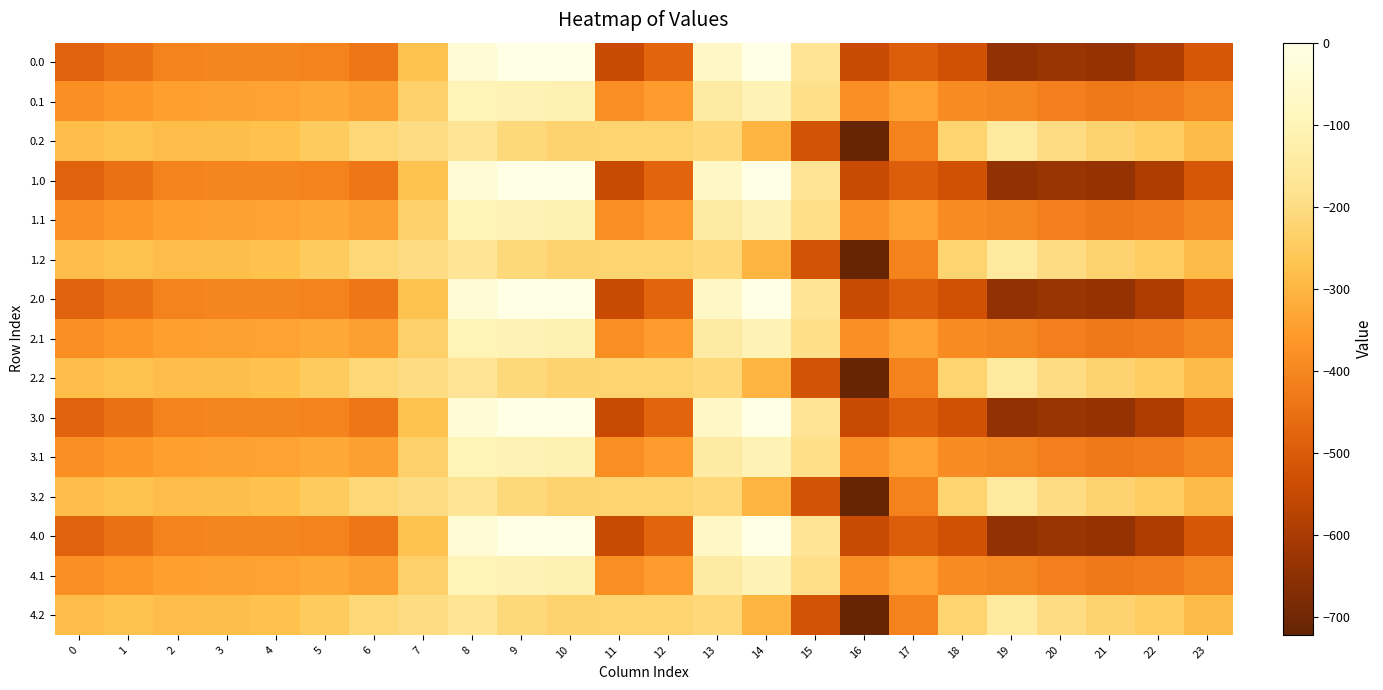

Reading left to right, what are all the values shown in this chart?

0.0: 0=-482.0	1=-449.5	2=-410.3	3=-404.4	4=-404.9	5=-410.8	6=-435.0	7=-270.7	8=-35.0	9=0.0	10=0.0	11=-544.3	12=-477.2	13=-70.2	14=-0.3	15=-172.8	16=-545.4	17=-493.8	18=-529.6	19=-644.5	20=-629.9	21=-638.4	22=-592.3	23=-511.3
0.1: 0=-384.6	1=-361.1	2=-347.9	3=-342.7	4=-339.6	5=-329.5	6=-345.2	7=-234.9	8=-102.3	9=-104.8	10=-114.0	11=-384.7	12=-350.8	13=-141.2	14=-105.5	15=-190.4	16=-380.5	17=-340.1	18=-388.5	19=-399.7	20=-414.5	21=-432.4	22=-419.9	23=-399.4
0.2: 0=-287.1	1=-272.7	2=-285.5	3=-281.0	4=-274.4	5=-248.1	6=-216.4	7=-199.0	8=-169.5	9=-209.6	10=-228.0	11=-225.2	12=-224.3	13=-212.2	14=-301.9	15=-522.2	16=-721.2	17=-409.5	18=-223.1	19=-151.1	20=-199.2	21=-226.4	22=-247.4	23=-287.5
1.0: 0=-482.0	1=-449.5	2=-410.3	3=-404.4	4=-404.9	5=-410.8	6=-435.0	7=-270.7	8=-35.0	9=0.0	10=0.0	11=-544.3	12=-477.2	13=-70.2	14=-0.3	15=-172.8	16=-545.4	17=-493.8	18=-529.6	19=-644.5	20=-629.9	21=-638.4	22=-592.3	23=-511.3
1.1: 0=-384.6	1=-361.1	2=-347.9	3=-342.7	4=-339.6	5=-329.5	6=-345.2	7=-234.9	8=-102.3	9=-104.8	10=-114.0	11=-384.7	12=-350.8	13=-141.2	14=-105.5	15=-190.4	16=-380.5	17=-340.1	18=-388.5	19=-399.7	20=-414.5	21=-432.4	22=-419.9	23=-399.4
1.2: 0=-287.1	1=-272.7	2=-285.5	3=-281.0	4=-274.4	5=-248.1	6=-216.4	7=-199.0	8=-169.5	9=-209.6	10=-228.0	11=-225.2	12=-224.3	13=-212.2	14=-301.9	15=-522.2	16=-721.2	17=-409.5	18=-223.1	19=-151.1	20=-199.2	21=-226.4	22=-247.4	23=-287.5
2.0: 0=-482.0	1=-449.5	2=-410.3	3=-404.4	4=-404.9	5=-410.8	6=-435.0	7=-270.7	8=-35.0	9=0.0	10=0.0	11=-544.3	12=-477.2	13=-70.2	14=-0.3	15=-172.8	16=-545.4	17=-493.8	18=-529.6	19=-644.5	20=-629.9	21=-638.4	22=-592.3	23=-511.3
2.1: 0=-384.6	1=-361.1	2=-347.9	3=-342.7	4=-339.6	5=-329.5	6=-345.2	7=-234.9	8=-102.3	9=-104.8	10=-114.0	11=-384.7	12=-350.8	13=-141.2	14=-105.5	15=-190.4	16=-380.5	17=-340.1	18=-388.5	19=-399.7	20=-414.5	21=-432.4	22=-419.9	23=-399.4
2.2: 0=-287.1	1=-272.7	2=-285.5	3=-281.0	4=-274.4	5=-248.1	6=-216.4	7=-199.0	8=-169.5	9=-209.6	10=-228.0	11=-225.2	12=-224.3	13=-212.2	14=-301.9	15=-522.2	16=-721.2	17=-409.5	18=-223.1	19=-151.1	20=-199.2	21=-226.4	22=-247.4	23=-287.5
3.0: 0=-482.0	1=-449.5	2=-410.3	3=-404.4	4=-404.9	5=-410.8	6=-435.0	7=-270.7	8=-35.0	9=0.0	10=0.0	11=-544.3	12=-477.2	13=-70.2	14=-0.3	15=-172.8	16=-545.4	17=-493.8	18=-529.6	19=-644.5	20=-629.9	21=-638.4	22=-592.3	23=-511.3
3.1: 0=-384.6	1=-361.1	2=-347.9	3=-342.7	4=-339.6	5=-329.5	6=-345.2	7=-234.9	8=-102.3	9=-104.8	10=-114.0	11=-384.7	12=-350.8	13=-141.2	14=-105.5	15=-190.4	16=-380.5	17=-340.1	18=-388.5	19=-399.7	20=-414.5	21=-432.4	22=-419.9	23=-399.4
3.2: 0=-287.1	1=-272.7	2=-285.5	3=-281.0	4=-274.4	5=-248.1	6=-216.4	7=-199.0	8=-169.5	9=-209.6	10=-228.0	11=-225.2	12=-224.3	13=-212.2	14=-301.9	15=-522.2	16=-721.2	17=-409.5	18=-223.1	19=-151.1	20=-199.2	21=-226.4	22=-247.4	23=-287.5
4.0: 0=-482.0	1=-449.5	2=-410.3	3=-404.4	4=-404.9	5=-410.8	6=-435.0	7=-270.7	8=-35.0	9=0.0	10=0.0	11=-544.3	12=-477.2	13=-70.2	14=-0.3	15=-172.8	16=-545.4	17=-493.8	18=-529.6	19=-644.5	20=-629.9	21=-638.4	22=-592.3	23=-511.3
4.1: 0=-384.6	1=-361.1	2=-347.9	3=-342.7	4=-339.6	5=-329.5	6=-345.2	7=-234.9	8=-102.3	9=-104.8	10=-114.0	11=-384.7	12=-350.8	13=-141.2	14=-105.5	15=-190.4	16=-380.5	17=-340.1	18=-388.5	19=-399.7	20=-414.5	21=-432.4	22=-419.9	23=-399.4
4.2: 0=-287.1	1=-272.7	2=-285.5	3=-281.0	4=-274.4	5=-248.1	6=-216.4	7=-199.0	8=-169.5	9=-209.6	10=-228.0	11=-225.2	12=-224.3	13=-212.2	14=-301.9	15=-522.2	16=-721.2	17=-409.5	18=-223.1	19=-151.1	20=-199.2	21=-226.4	22=-247.4	23=-287.5